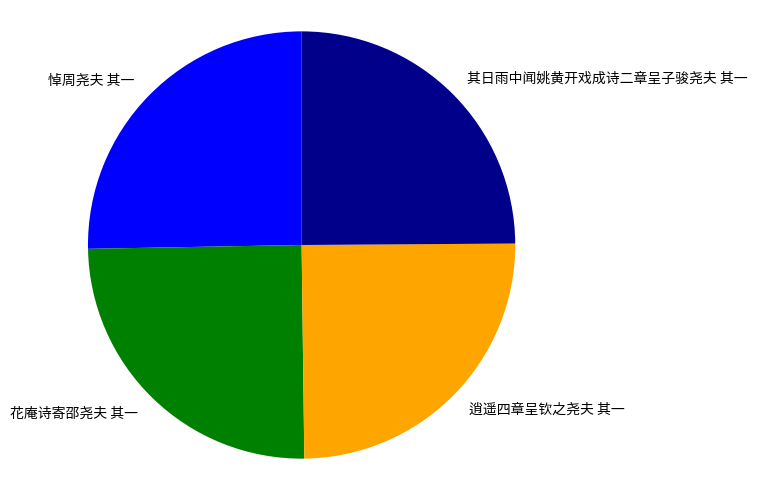

Count the number of slices in the pie.

4